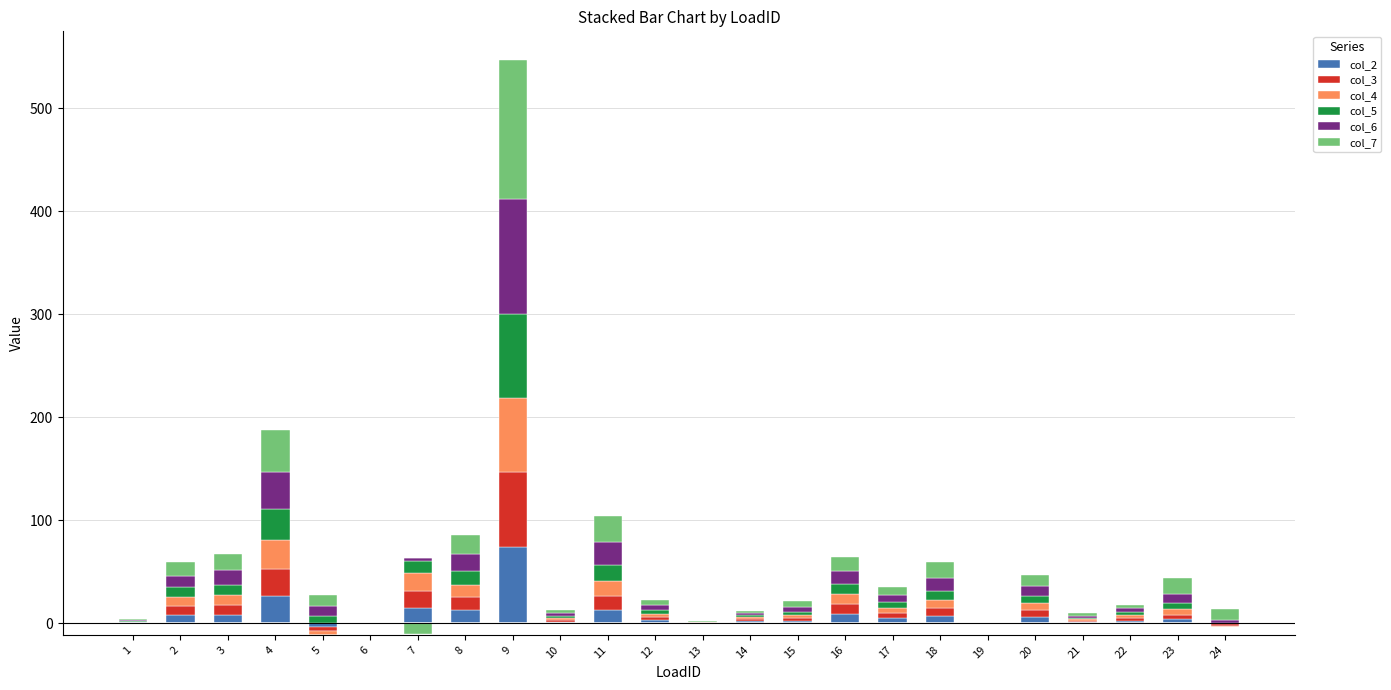

What is the difference between the highest and lowest values at 24?

11.1